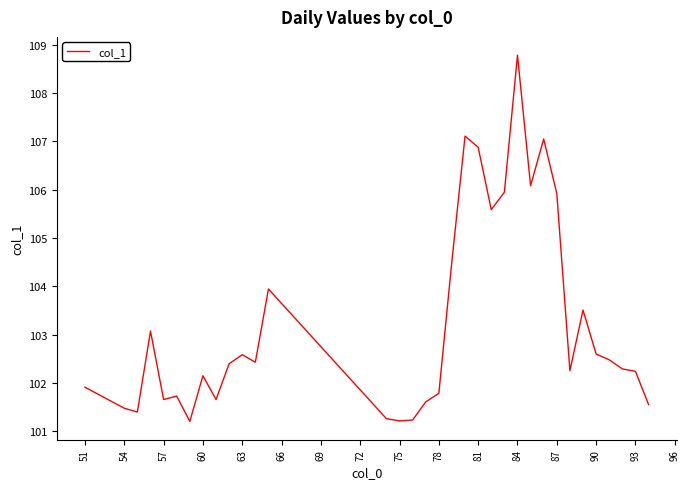

Count the number of categories in the chart.

34